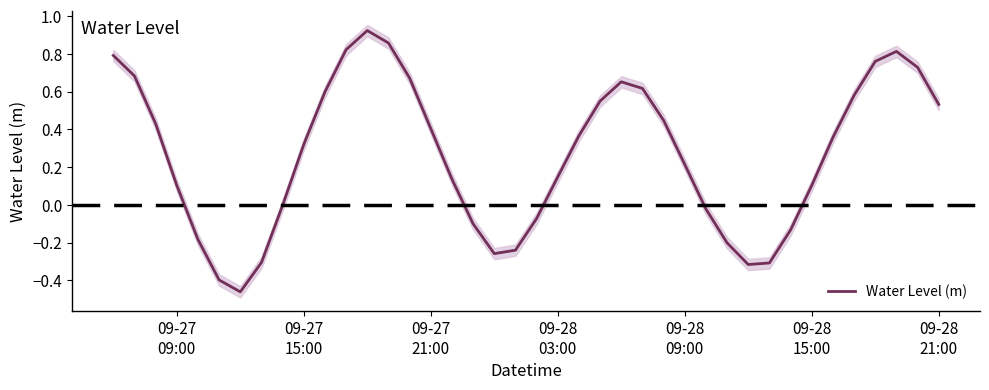

What is the smallest value displayed?

-0.5